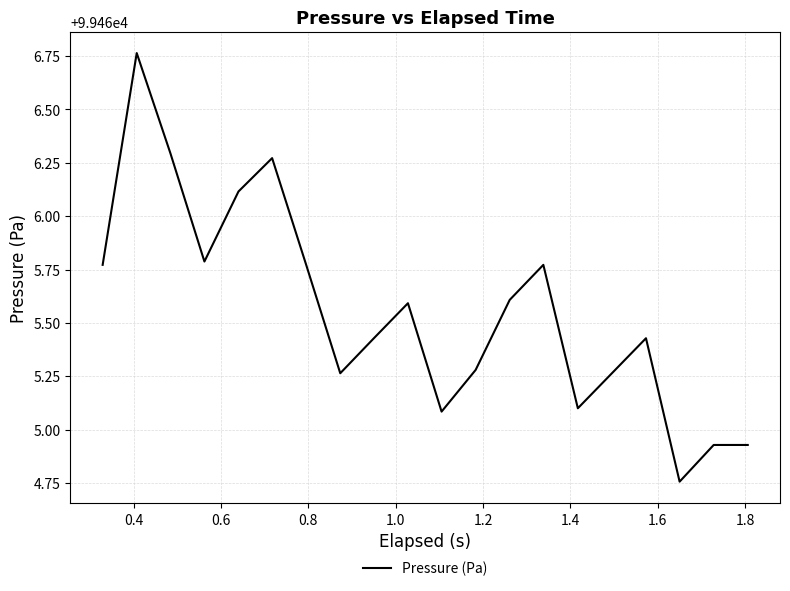

What is the difference between the maximum and minimum values?

2.0